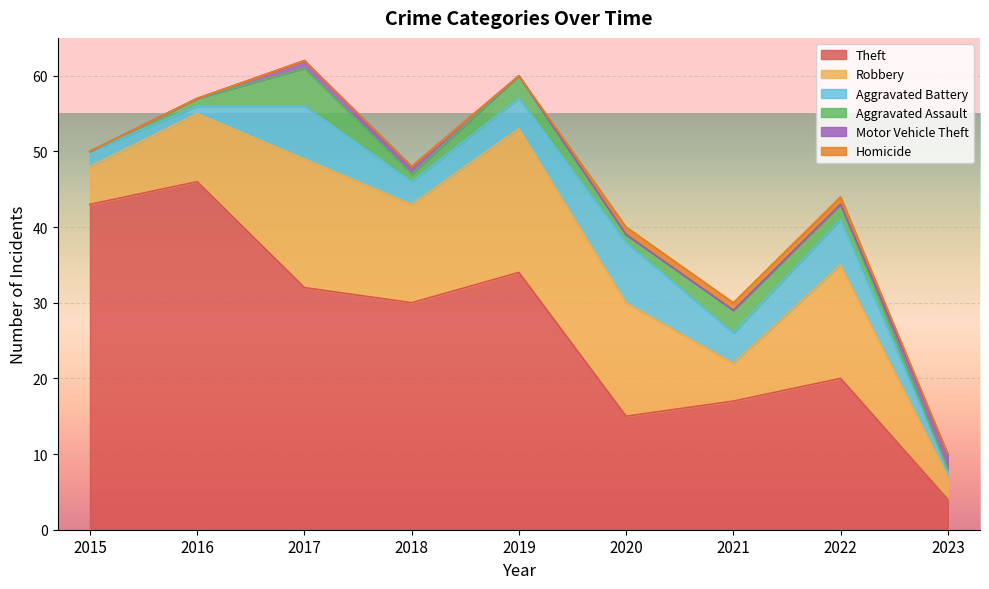

What is the average value of the Aggravated Battery series?

4